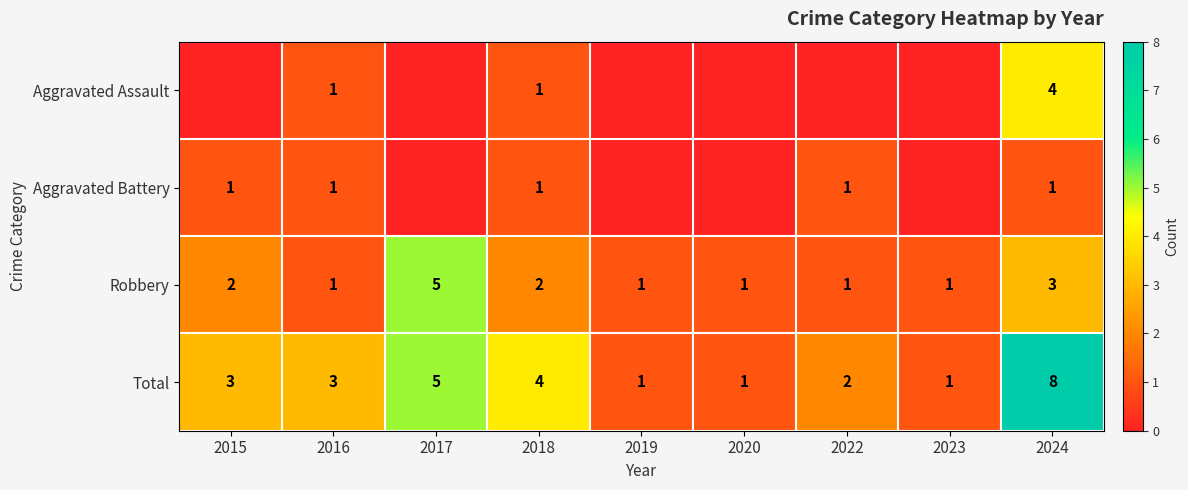

What is the sum of all Robbery values?

17